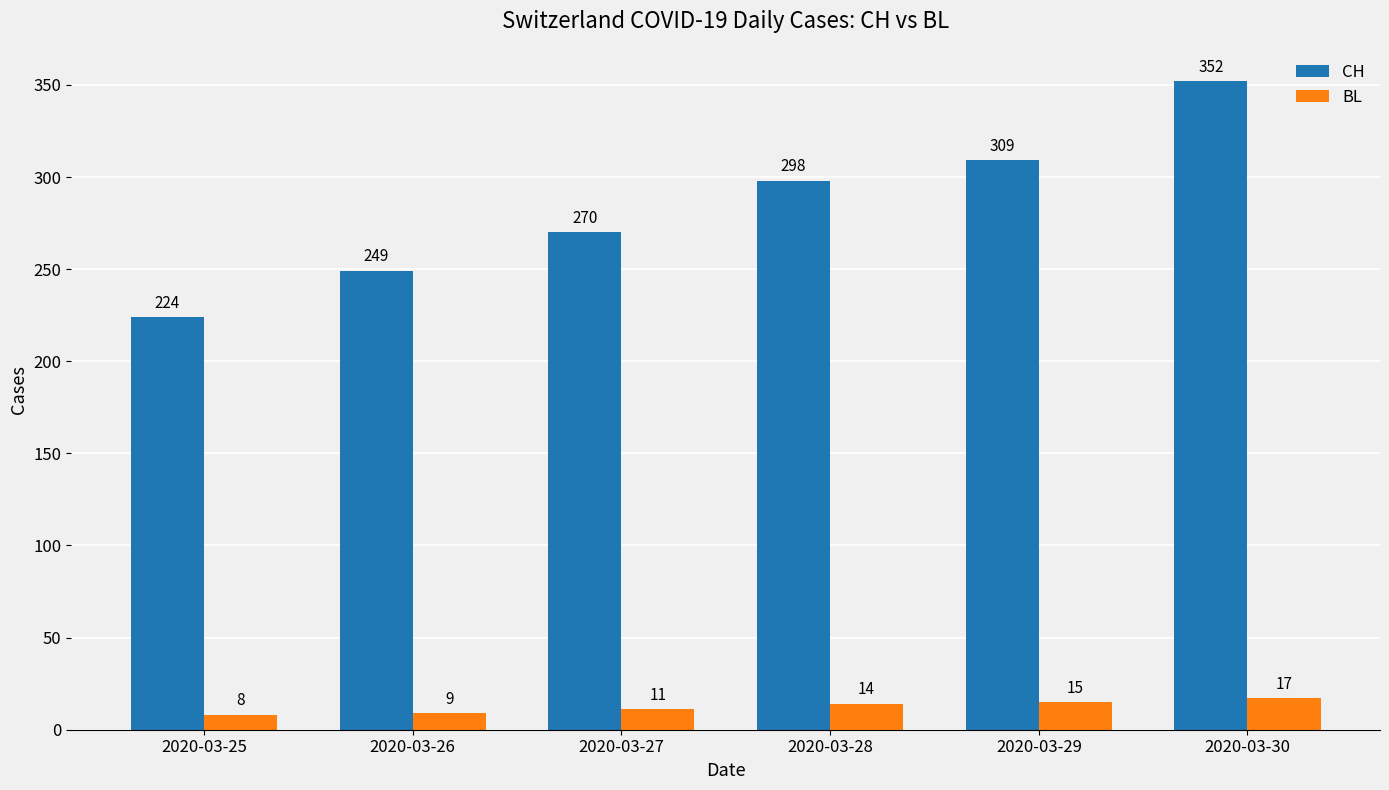

Reading left to right, transcribe all the data shown in this chart.

CH: 2020-03-25=224	2020-03-26=249	2020-03-27=270	2020-03-28=298	2020-03-29=309	2020-03-30=352
BL: 2020-03-25=8	2020-03-26=9	2020-03-27=11	2020-03-28=14	2020-03-29=15	2020-03-30=17